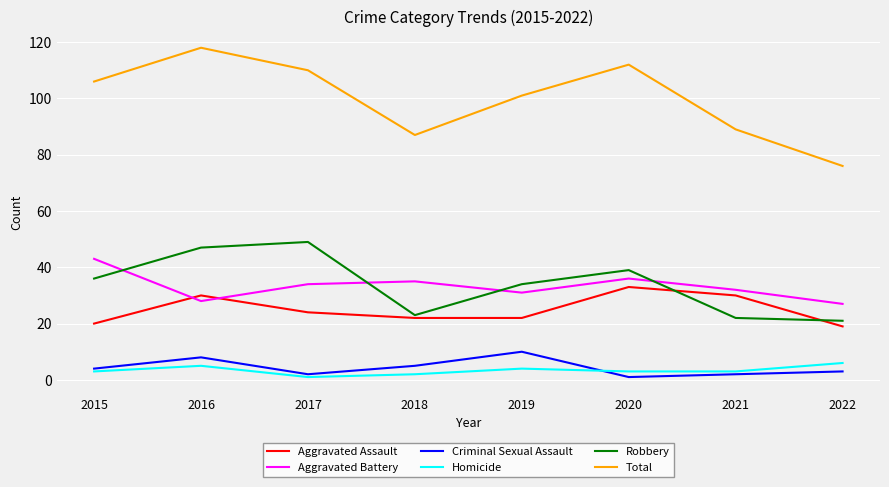

What is the difference between the maximum and minimum values in the Criminal Sexual Assault series?

9